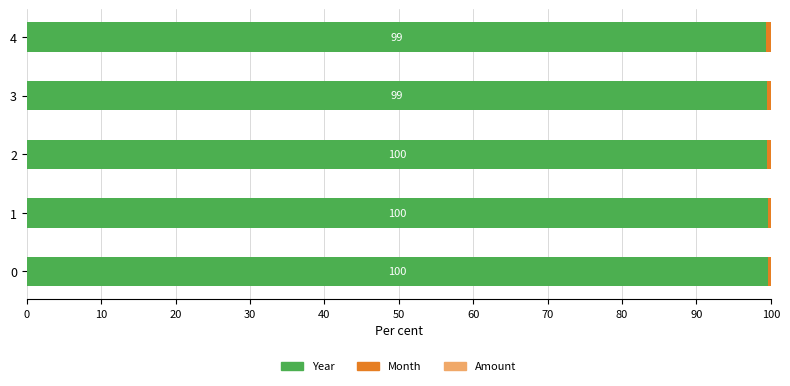

What value does the Year series have at 4?

99.4